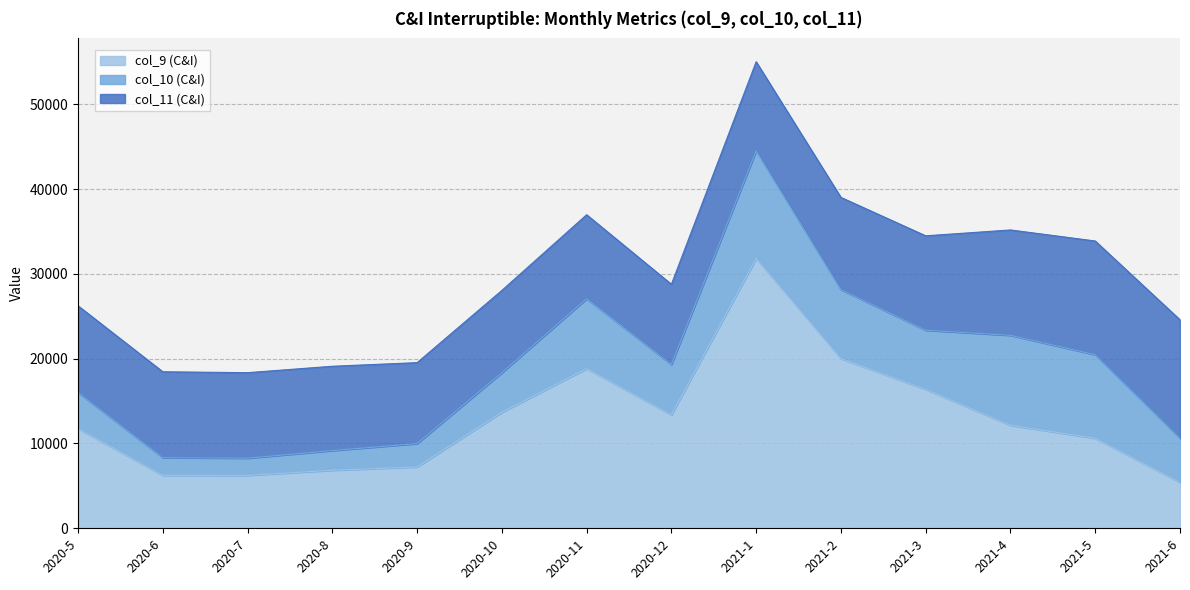

What is the lowest value of the col_9 (C&I) series?

5411